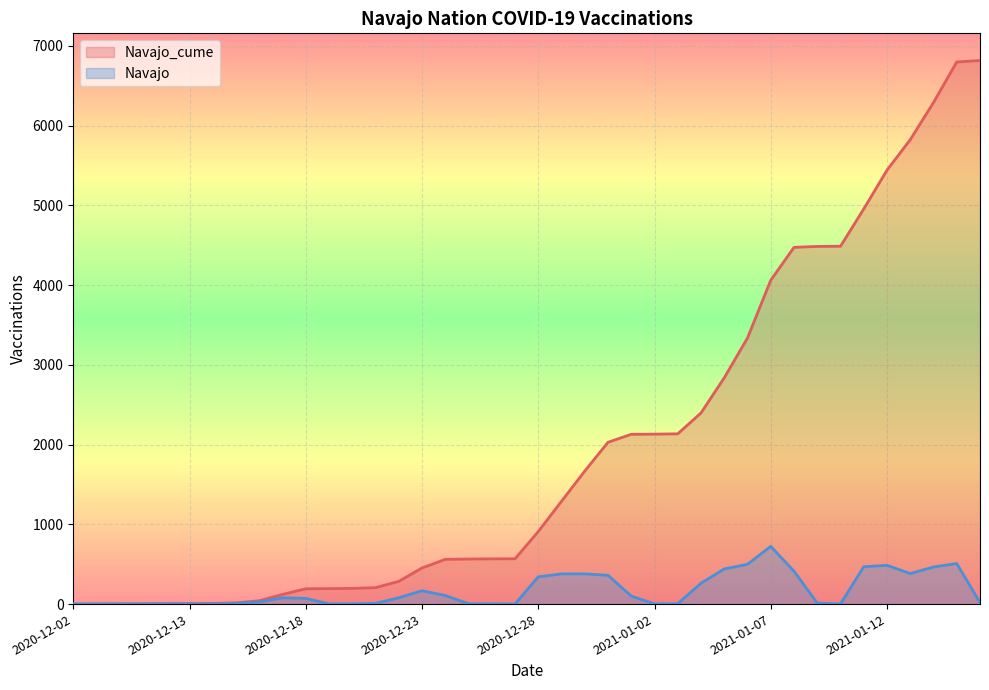

True or false: Navajo_cume and Navajo intersect in this chart.

False